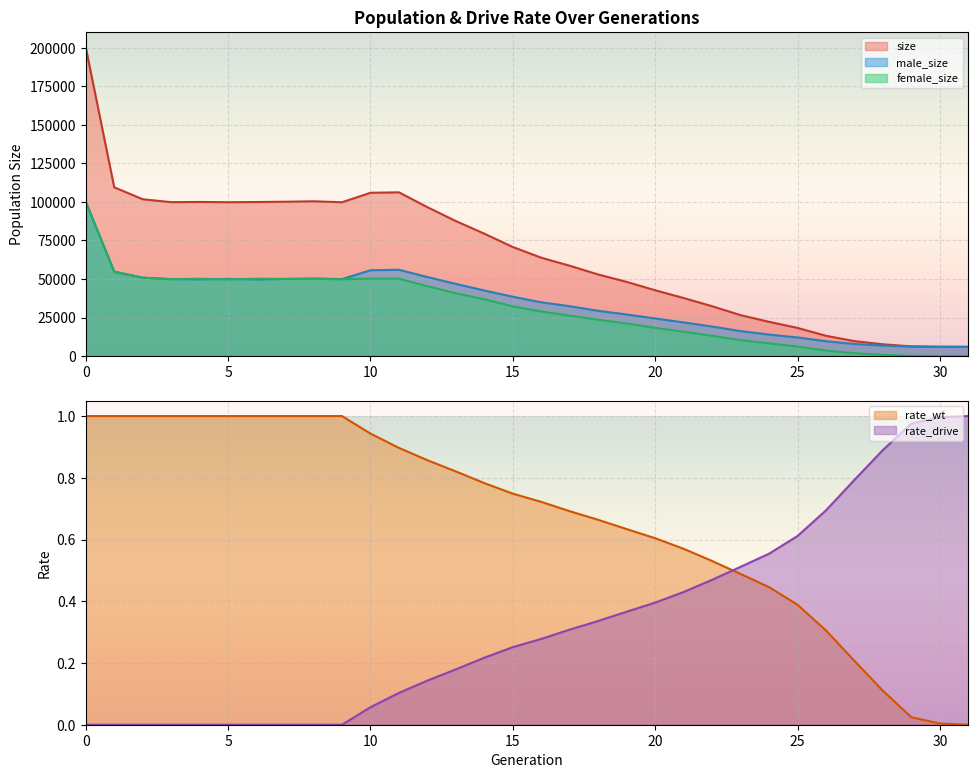

The value of male_size at 15 is 14106. True or false?

False